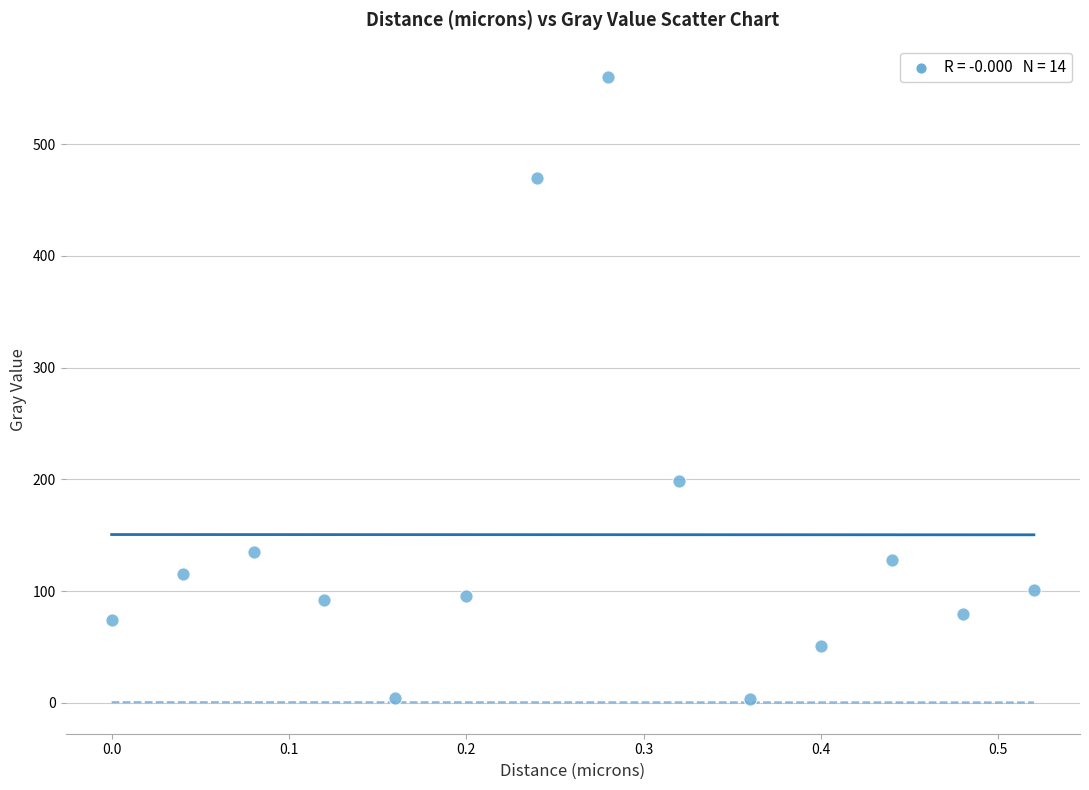

What Y value in the scatter plot is closest to 281?

198.4